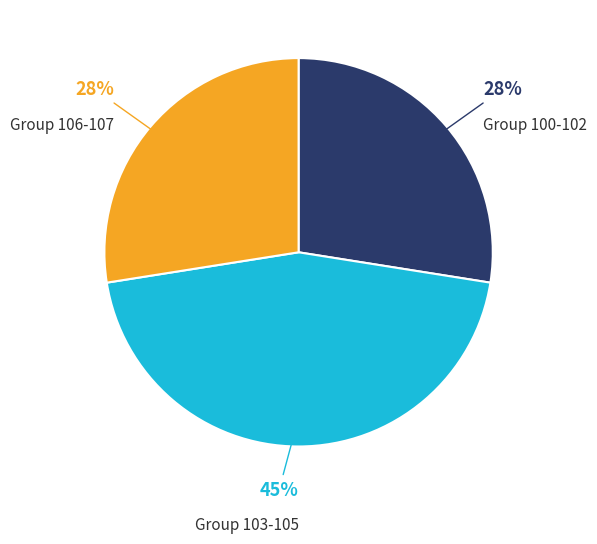

Does any single category account for the majority?

No